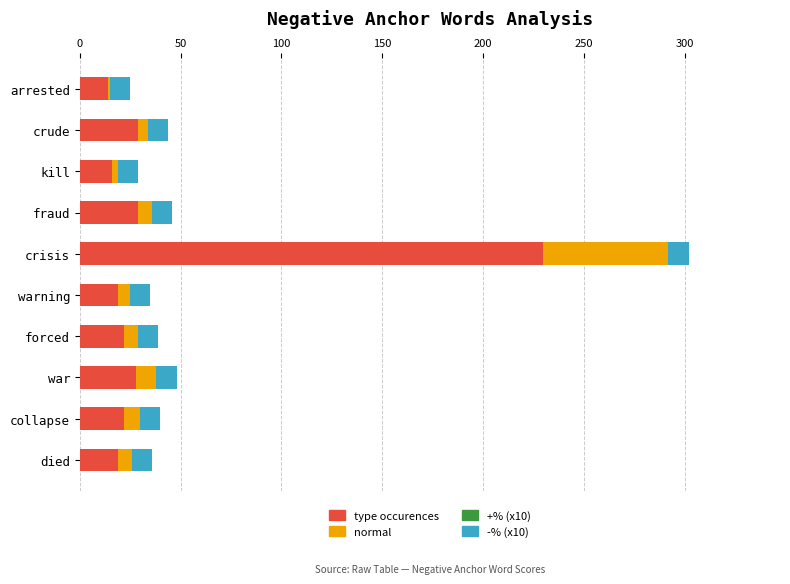

At which label does type occurences reach its peak?

crisis